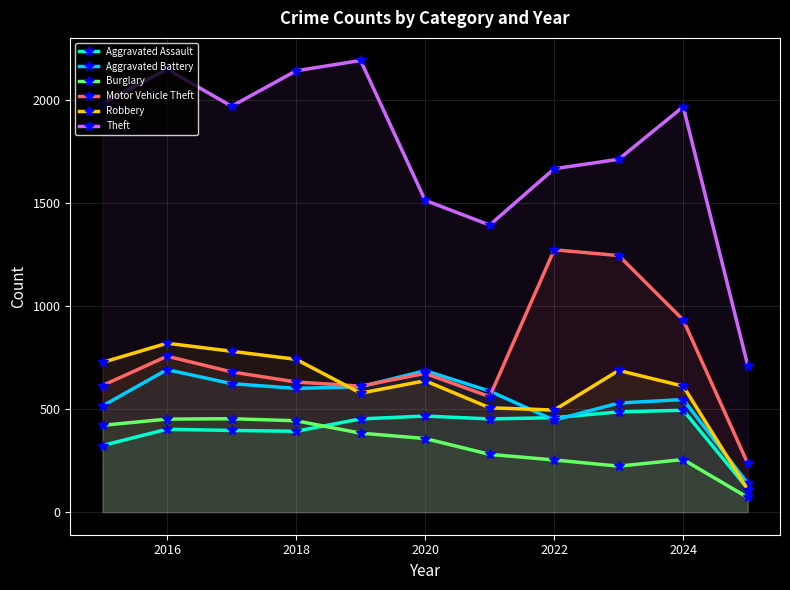

At which category is the sum across all series the highest?

2016